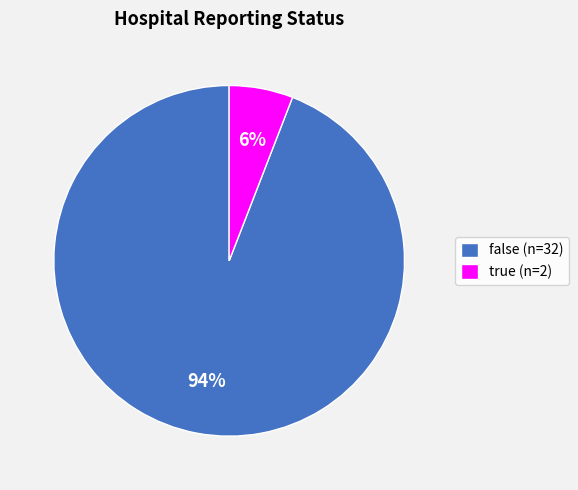

To the nearest percent, what portion does true represent?

6%